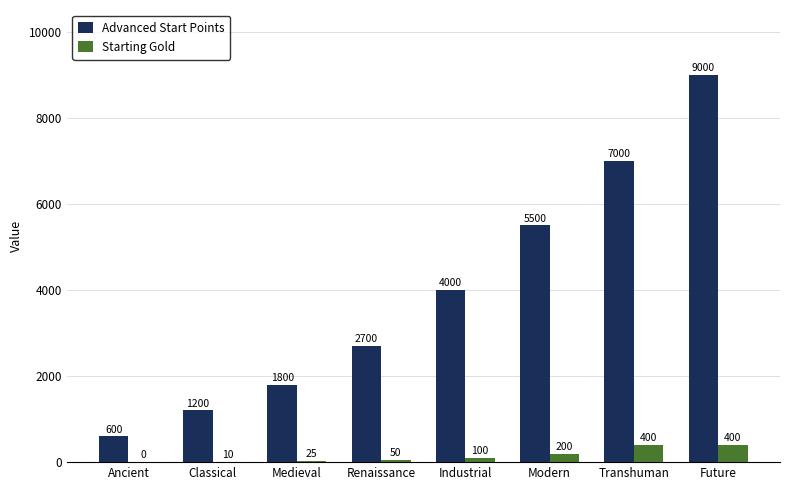

What is the spread (max minus min) of values at Industrial?

3900